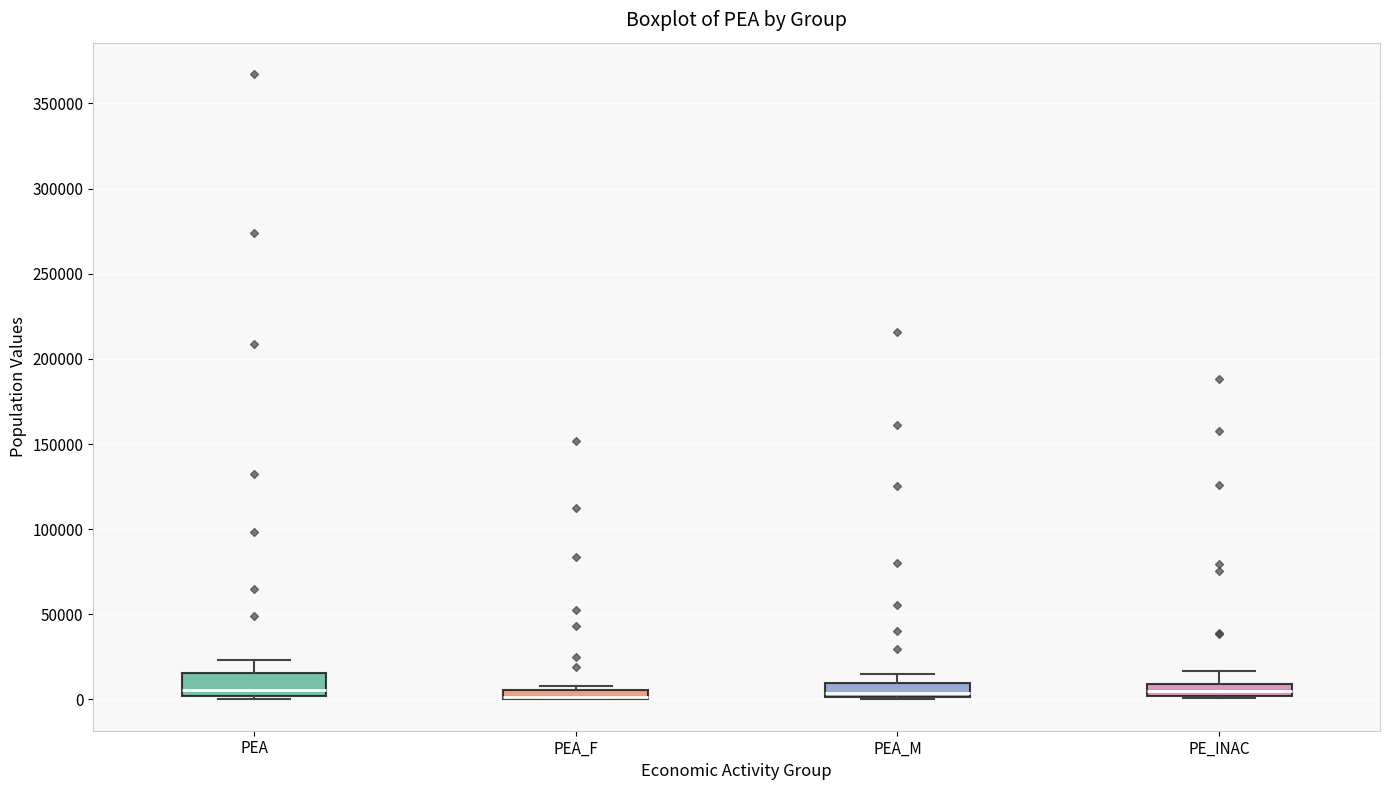

Which box is the tallest, from its lower edge to its upper edge?

PEA